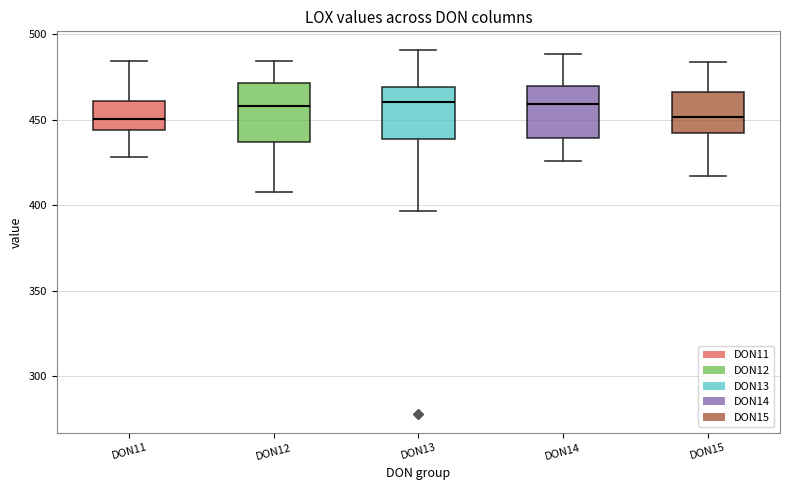

Reading left to right, transcribe this box plot: for each box, give where its median line is, the range the box spans, and where its two whiskers end, as read against the y-axis. The values are not printed on the chart, so give them approximately, as read against the axis.

DON11: median 450, box 445 to 460, whiskers 430 to 485
DON12: median 460, box 435 to 470, whiskers 410 to 485
DON13: median 460, box 440 to 470, whiskers 395 to 490
DON14: median 460, box 440 to 470, whiskers 425 to 490
DON15: median 450, box 440 to 465, whiskers 415 to 485